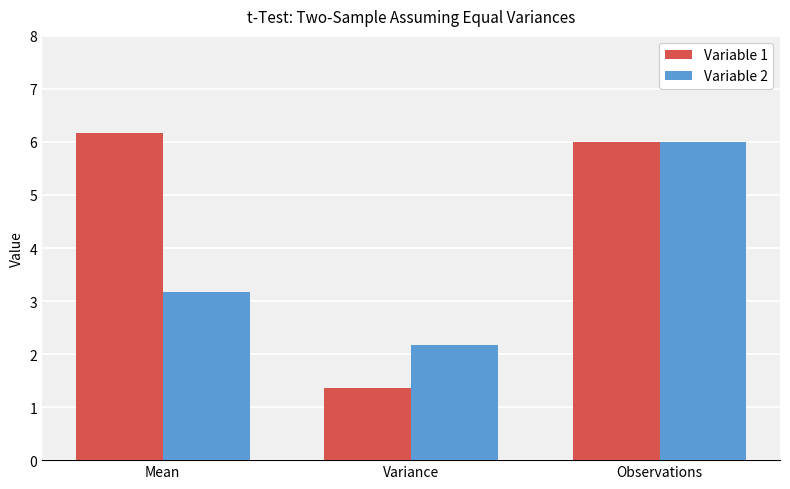

What is the difference between the second highest and minimum values in the Variable 2 series?

1.0